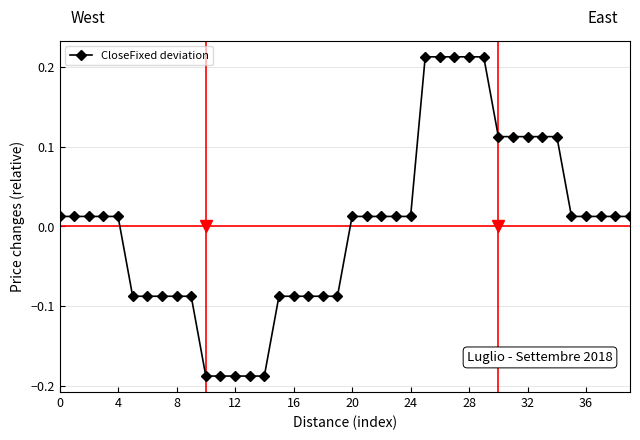

How many positive values are there?

25